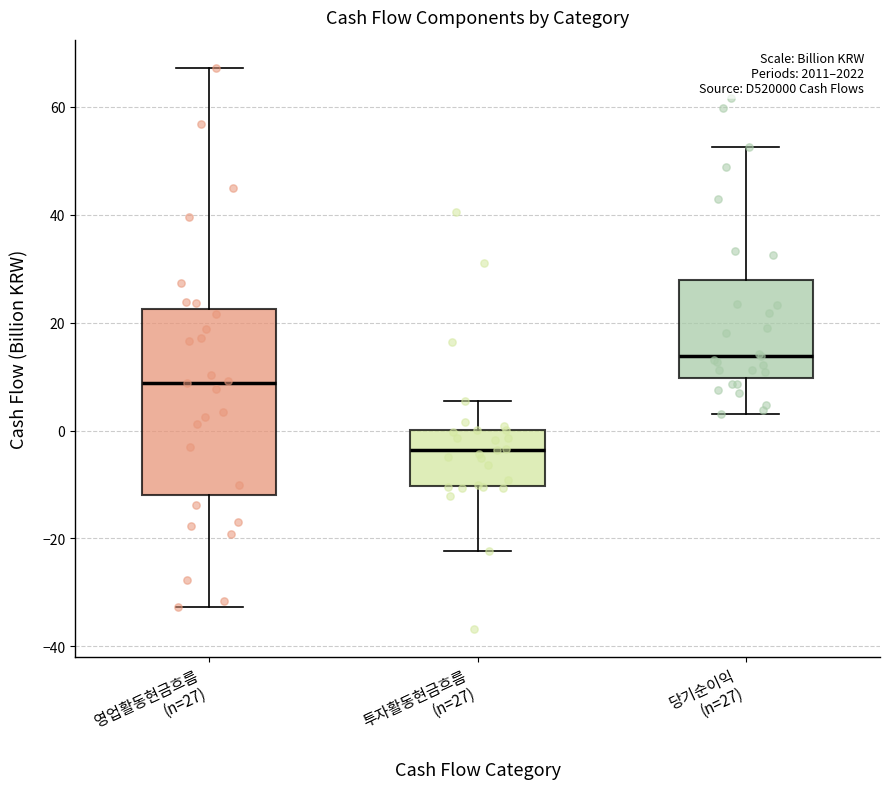

Where is the upper edge of the box for 투자활동현금흐름 (n=27) on the y-axis? The values are not printed on the chart, so give them approximately, as read against the axis.

0